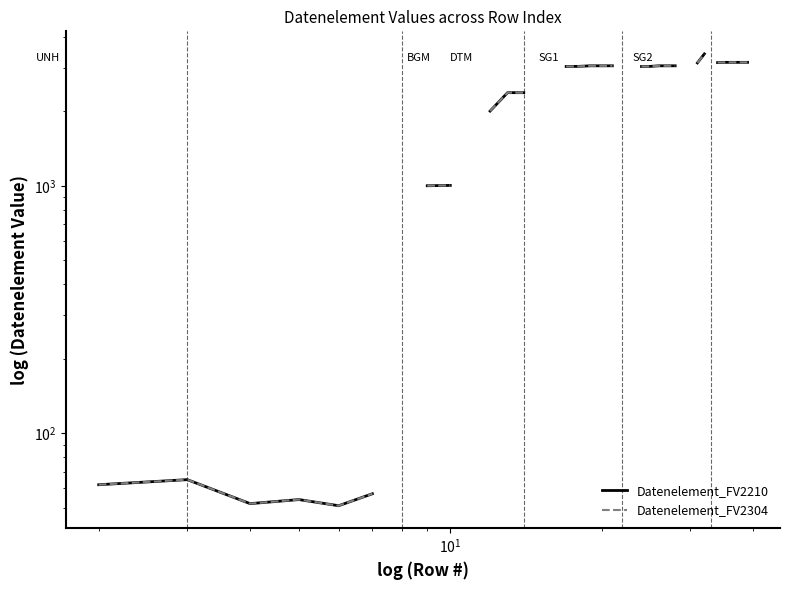

What are all the series names shown in the legend?

Datenelement_FV2210, Datenelement_FV2304